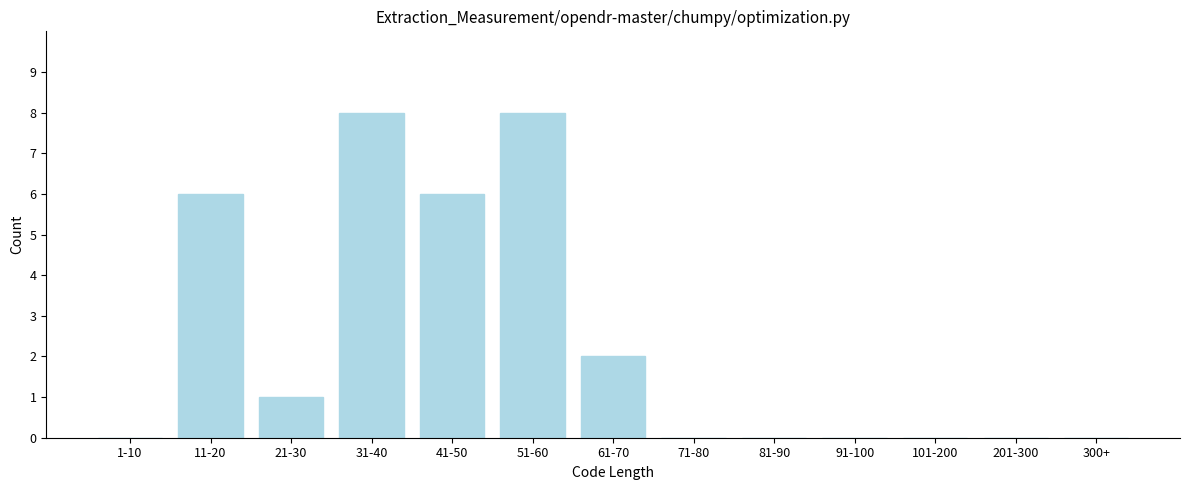

Reading left to right, extract all data points from this chart.

1-10=0	11-20=6	21-30=1	31-40=8	41-50=6	51-60=8	61-70=2	71-80=0	81-90=0	91-100=0	101-200=0	201-300=0	300+=0